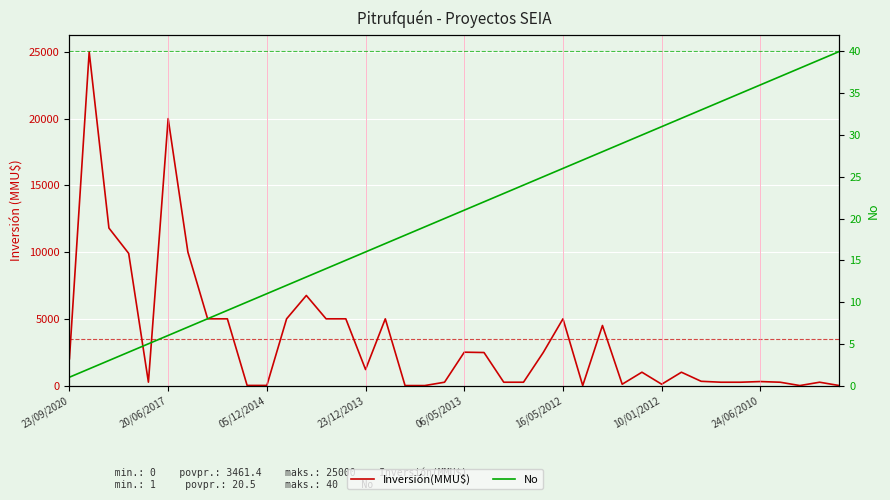

How many lines are shown in the chart?

2